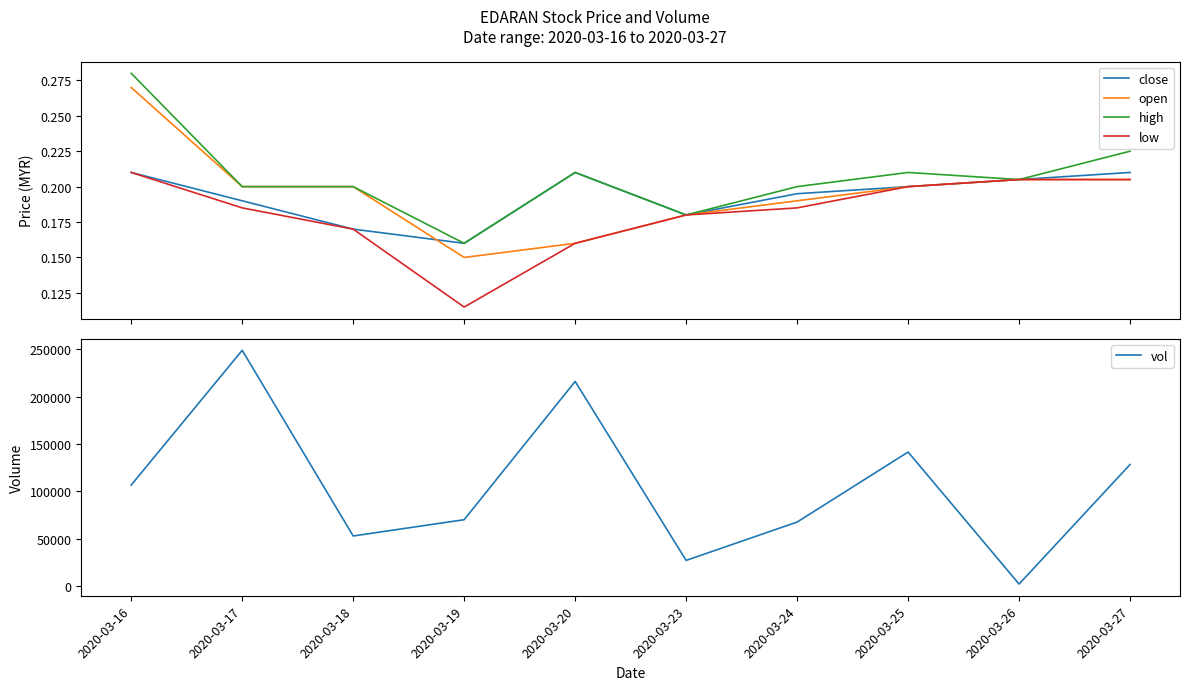

What is the approximate value of high at 2020-03-25?

0.2